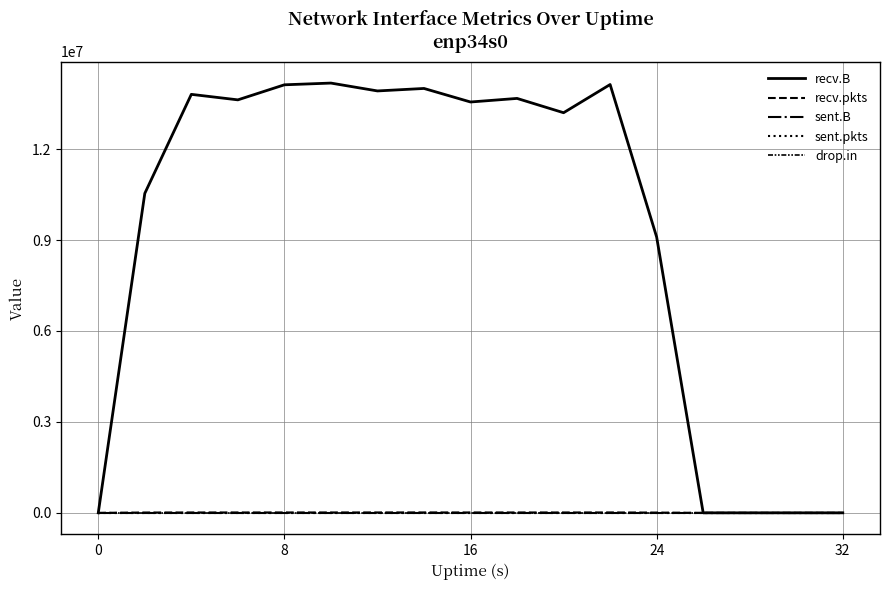

True or false: sent.pkts and recv.pkts cross at least once.

False